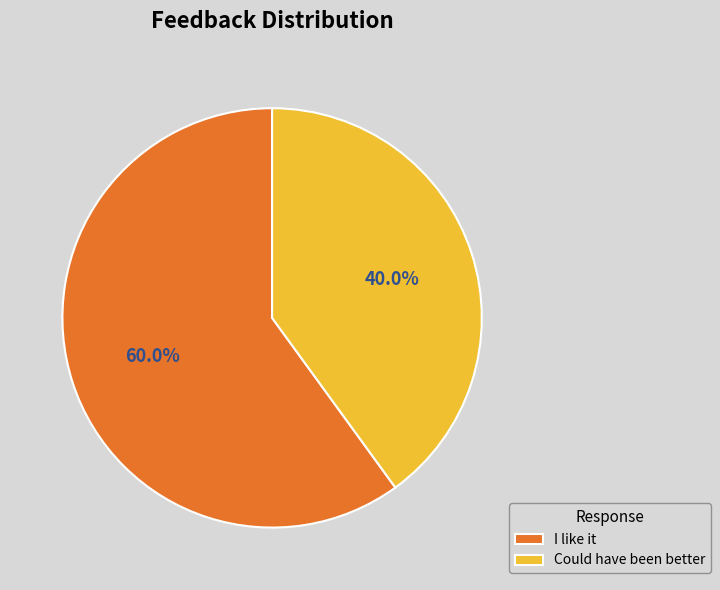

Rank the categories by value from highest to lowest.

I like it, Could have been better